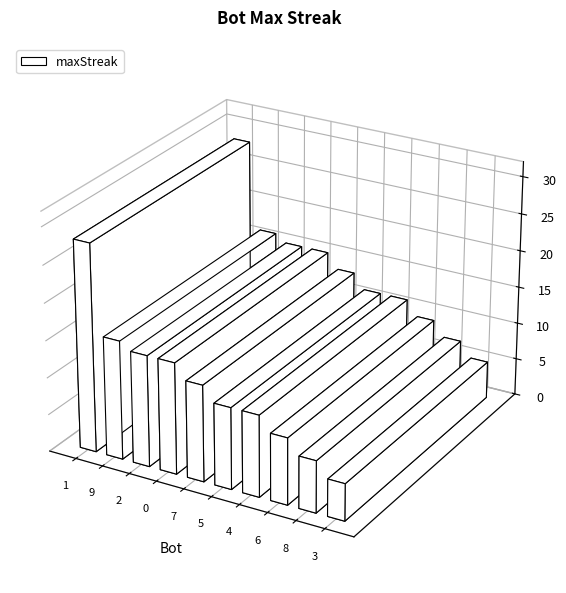

What value does the data have at 8, to the nearest 5?

5